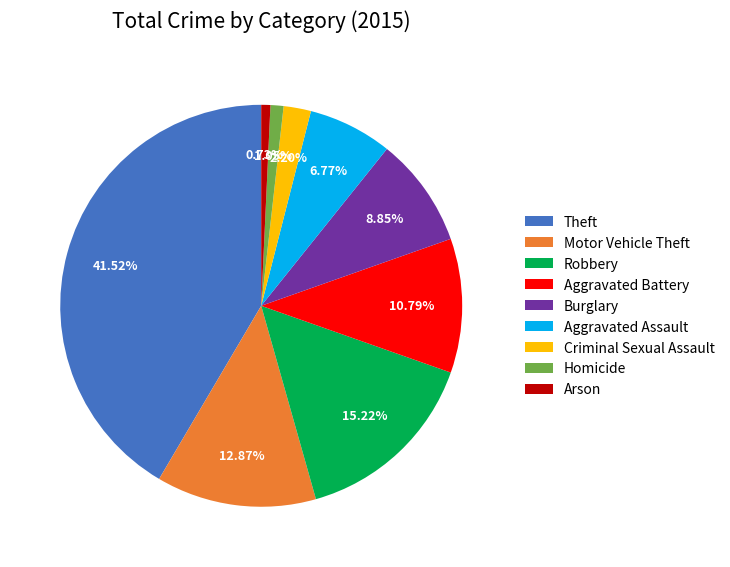

The Aggravated Assault slice represents 12% of the pie. True or false?

False